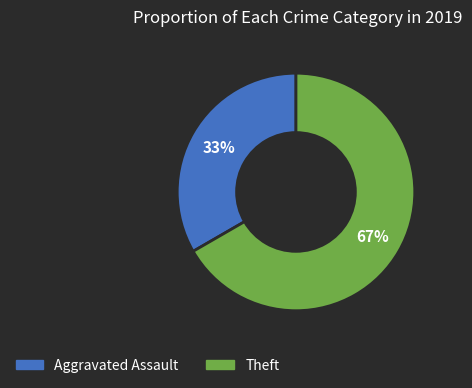

To the nearest percent, what is the average slice percentage?

50%